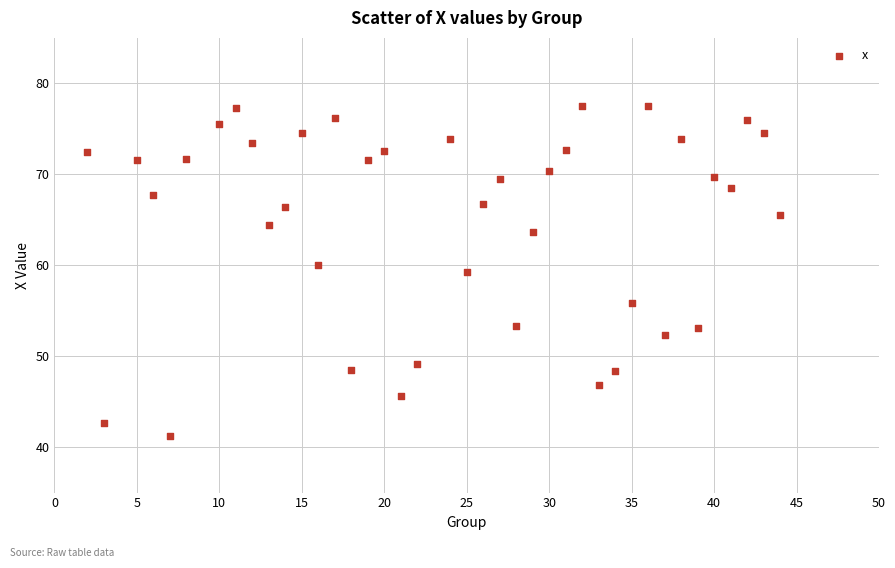

What is the range of Y values (max minus min)?

36.3